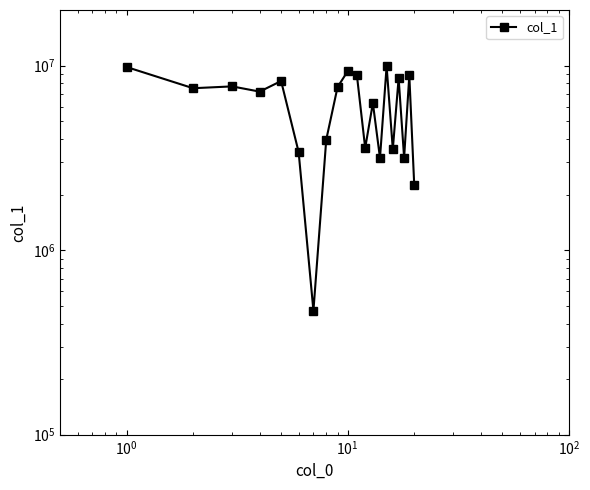

What is the change in value from $\mathdefault{10^{1}}$ to 9?

+2094482